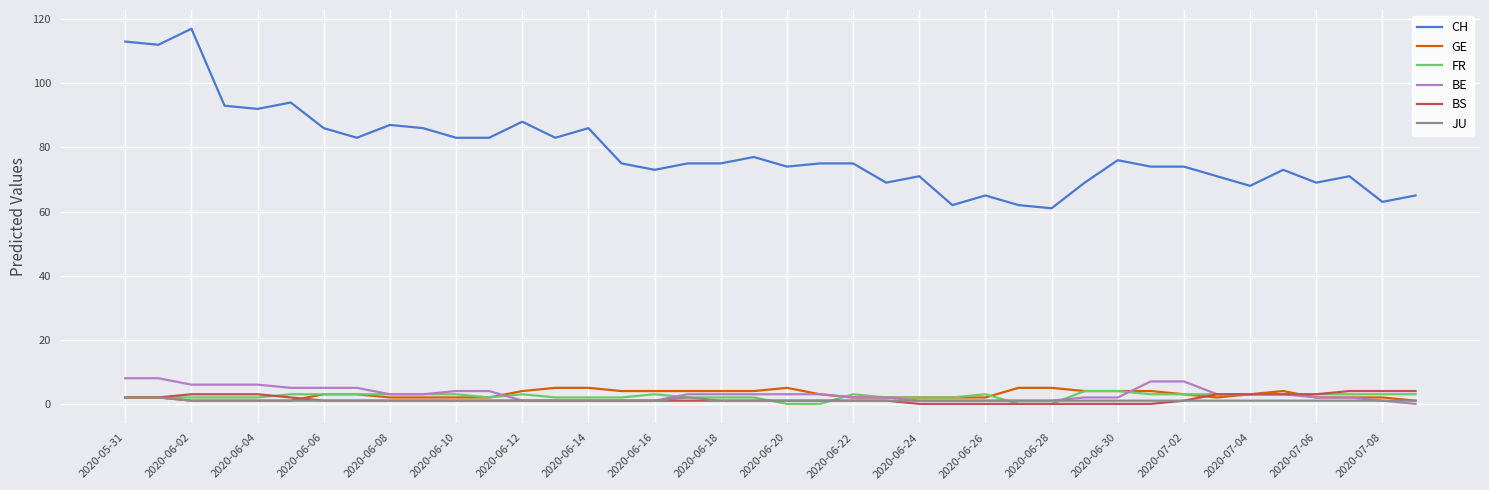

Which series has the widest spread of values?

CH